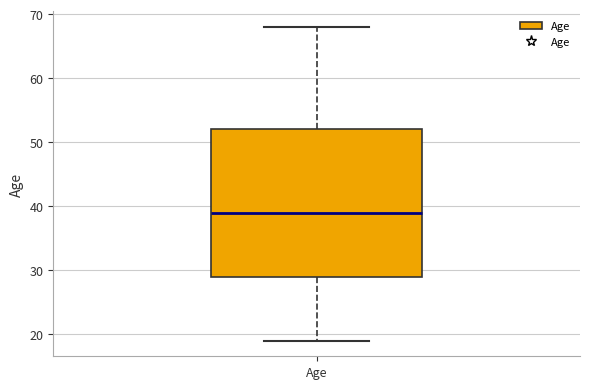

Transcribe this box plot: give where the median line is, the range the box spans, and where the two whiskers end, as read against the y-axis. The values are not printed on the chart, so give them approximately, as read against the axis.

median 39, box 29 to 52, whiskers 19 to 68